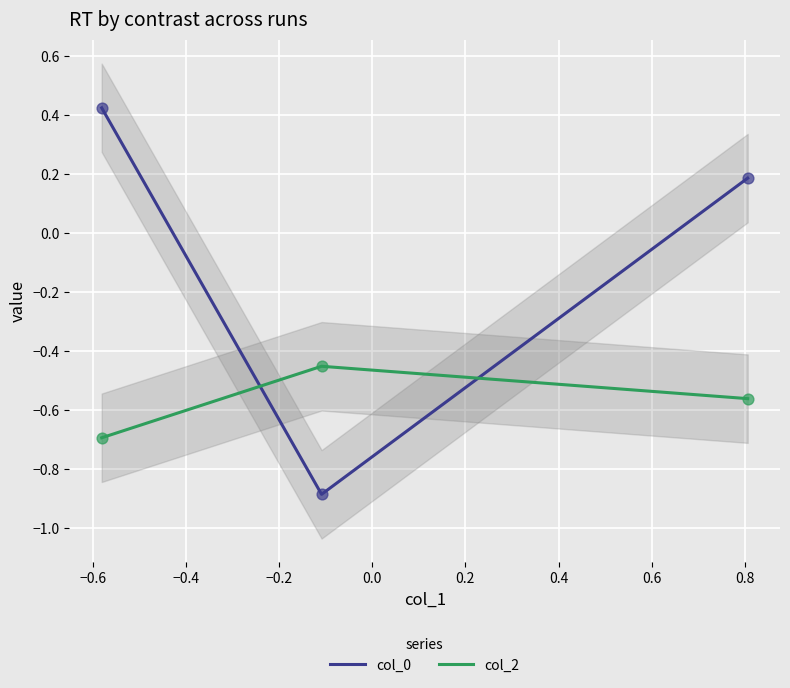

What are all the series names shown in the legend?

col_0, col_2